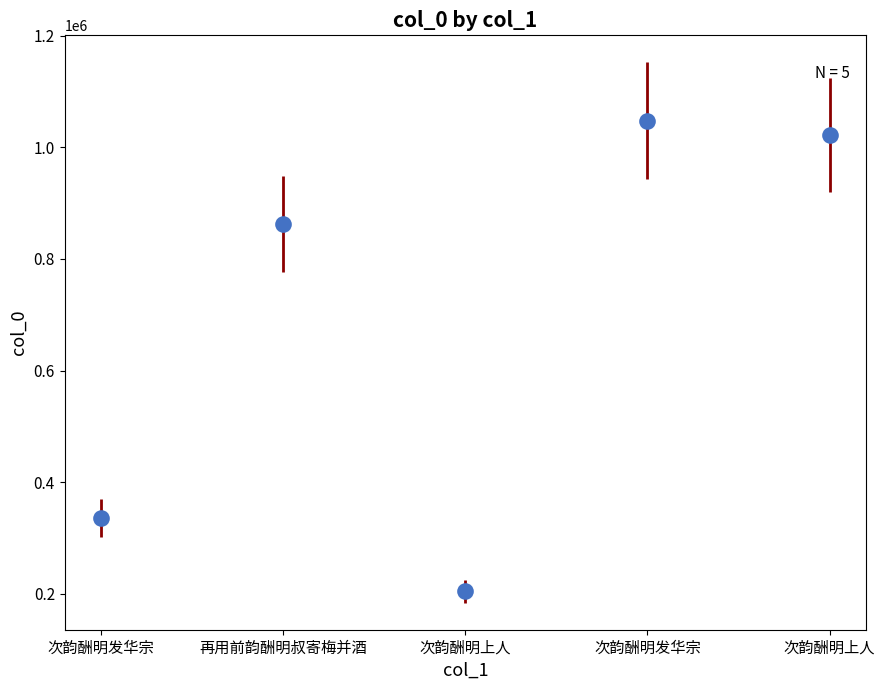

Reading left to right, transcribe all the data shown in this chart.

335360	862551	204374	1047482	1022047